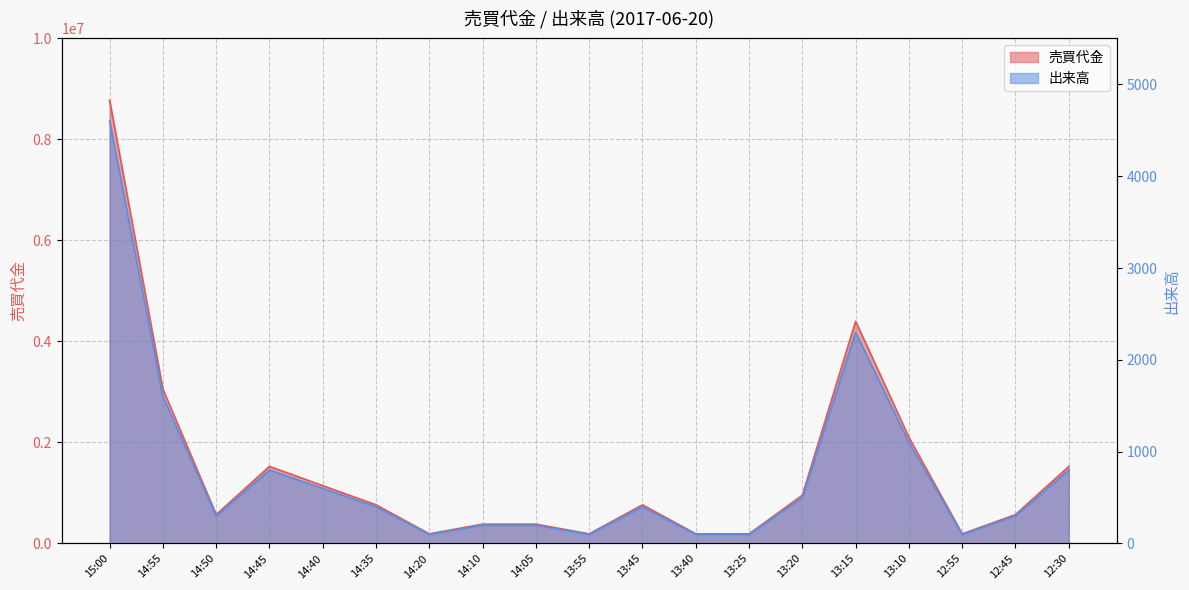

Reading left to right, what are all the values shown in this chart?

売買代金: 8776800	3055900	573100	1526500	1145500	765900	191700	383200	382800	191400	765600	191400	191300	955800	4401500	2103000	191000	572200	1524800
出来高: 4600	1600	300	800	600	400	100	200	200	100	400	100	100	500	2300	1100	100	300	800